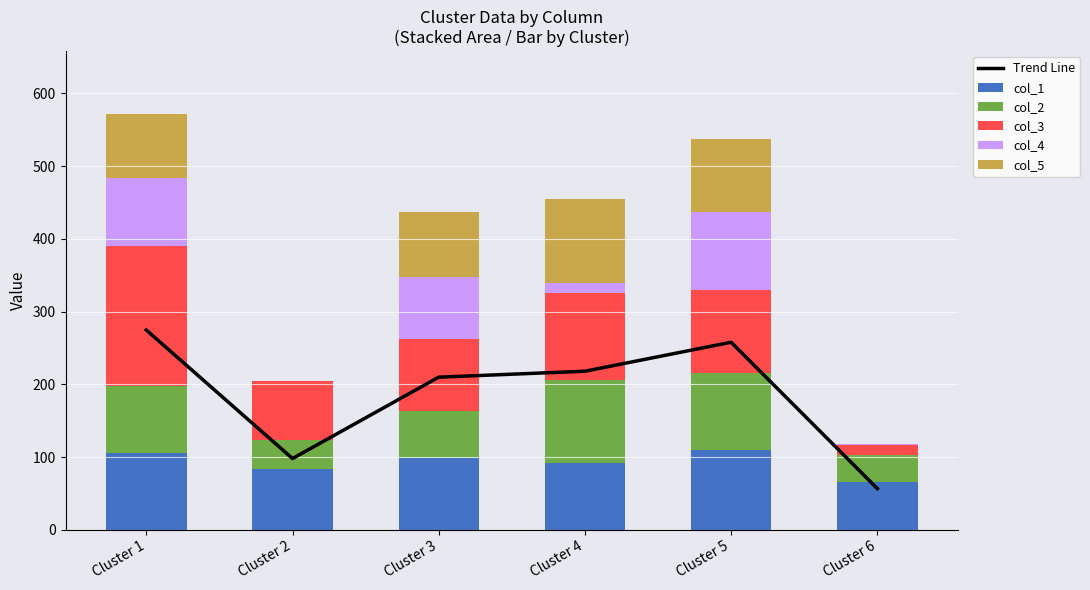

List the series in order of their peak value, highest first.

Trend Line, col_3, col_5, col_2, col_1, col_4